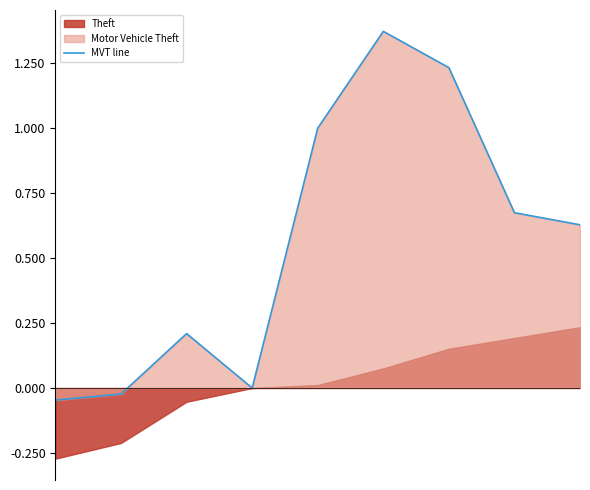

How many values are below 0?

2